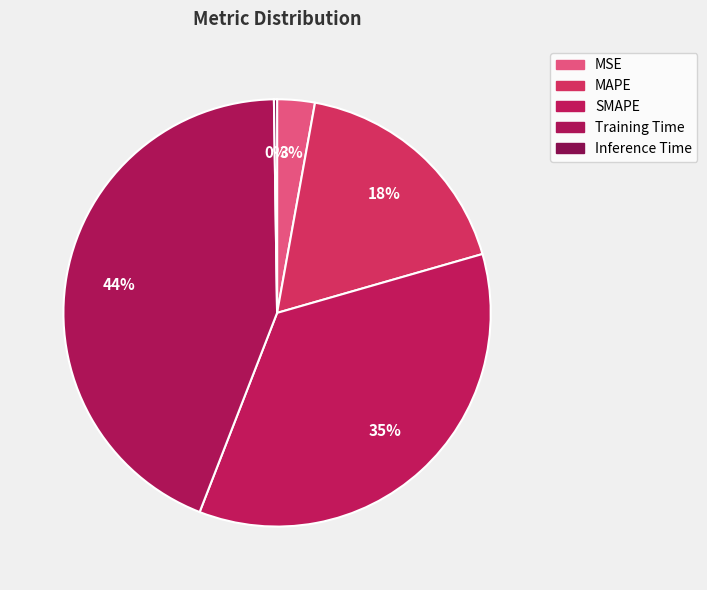

Between Inference Time and SMAPE, which is larger?

SMAPE